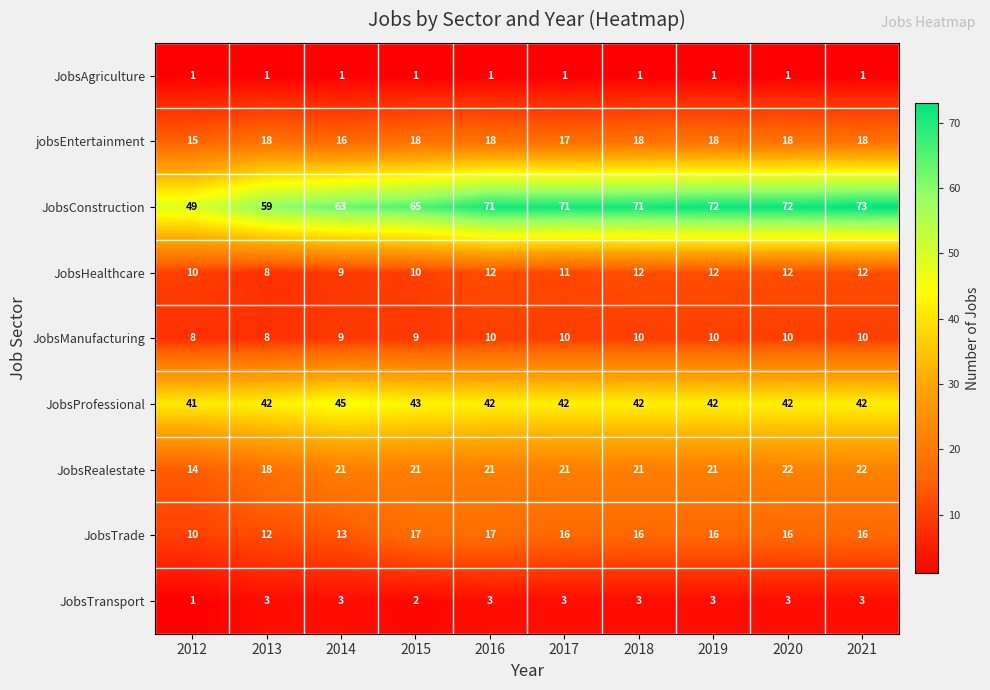

At 2016, list the series in order from largest to smallest.

JobsConstruction, JobsProfessional, JobsRealestate, jobsEntertainment, JobsTrade, JobsHealthcare, JobsManufacturing, JobsTransport, JobsAgriculture